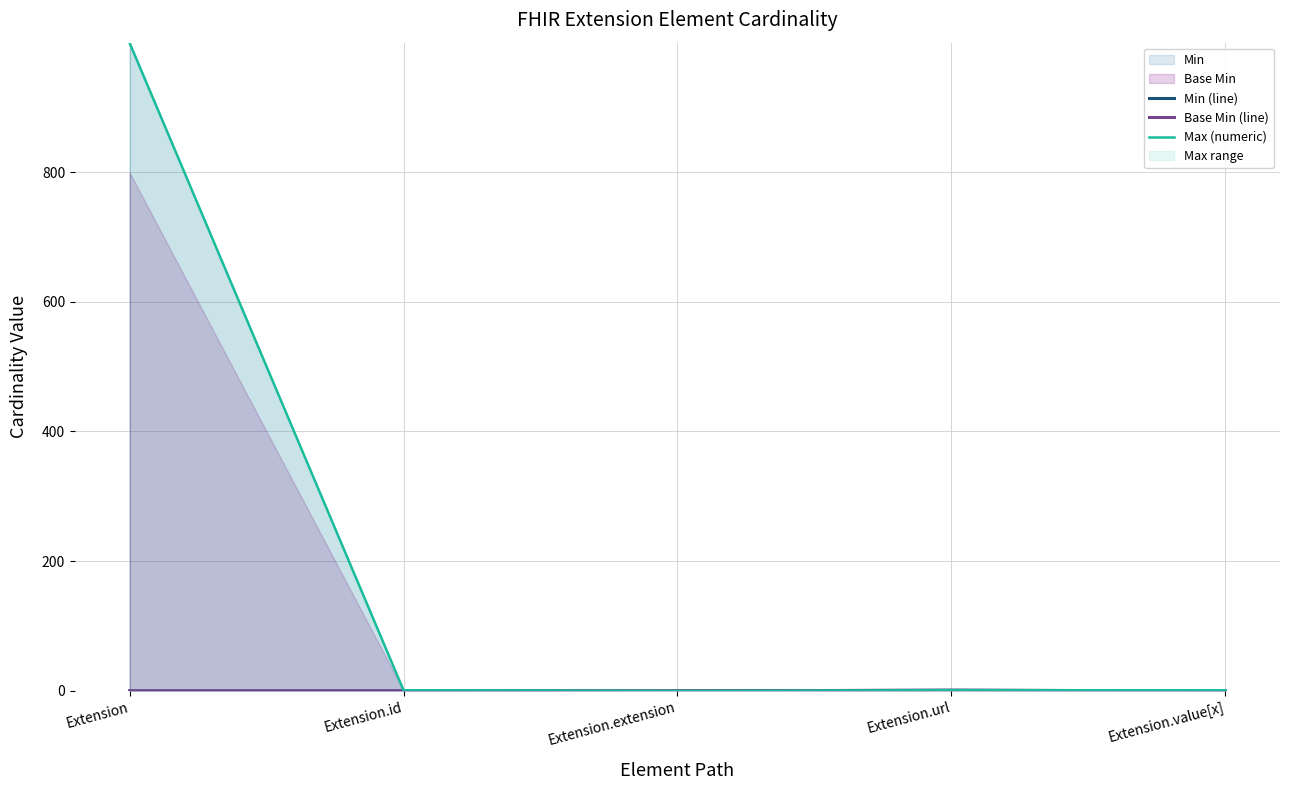

Which category has the highest value across all series?

Extension